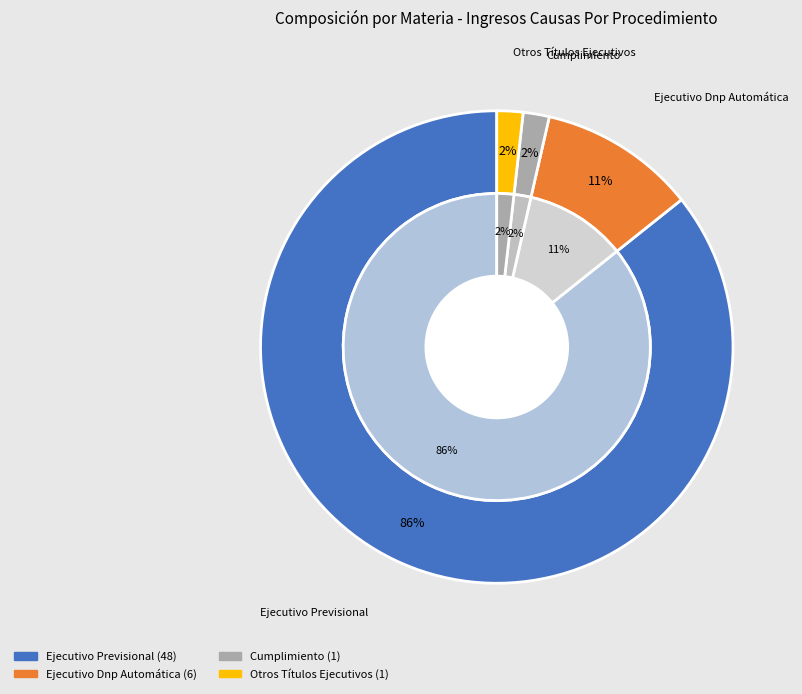

To the nearest percent, what is the average slice percentage?

25%